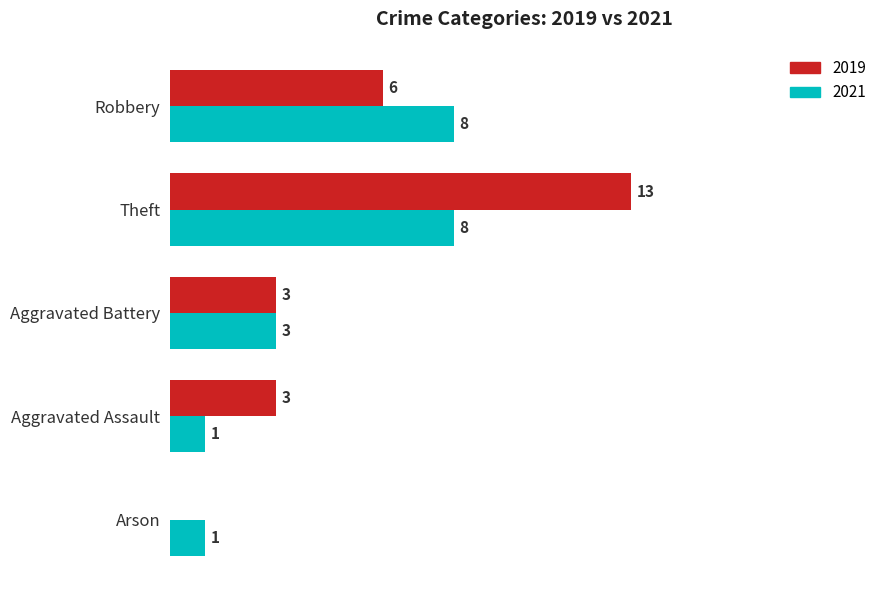

Where is 2021 nearest to the value 4?

Aggravated Battery